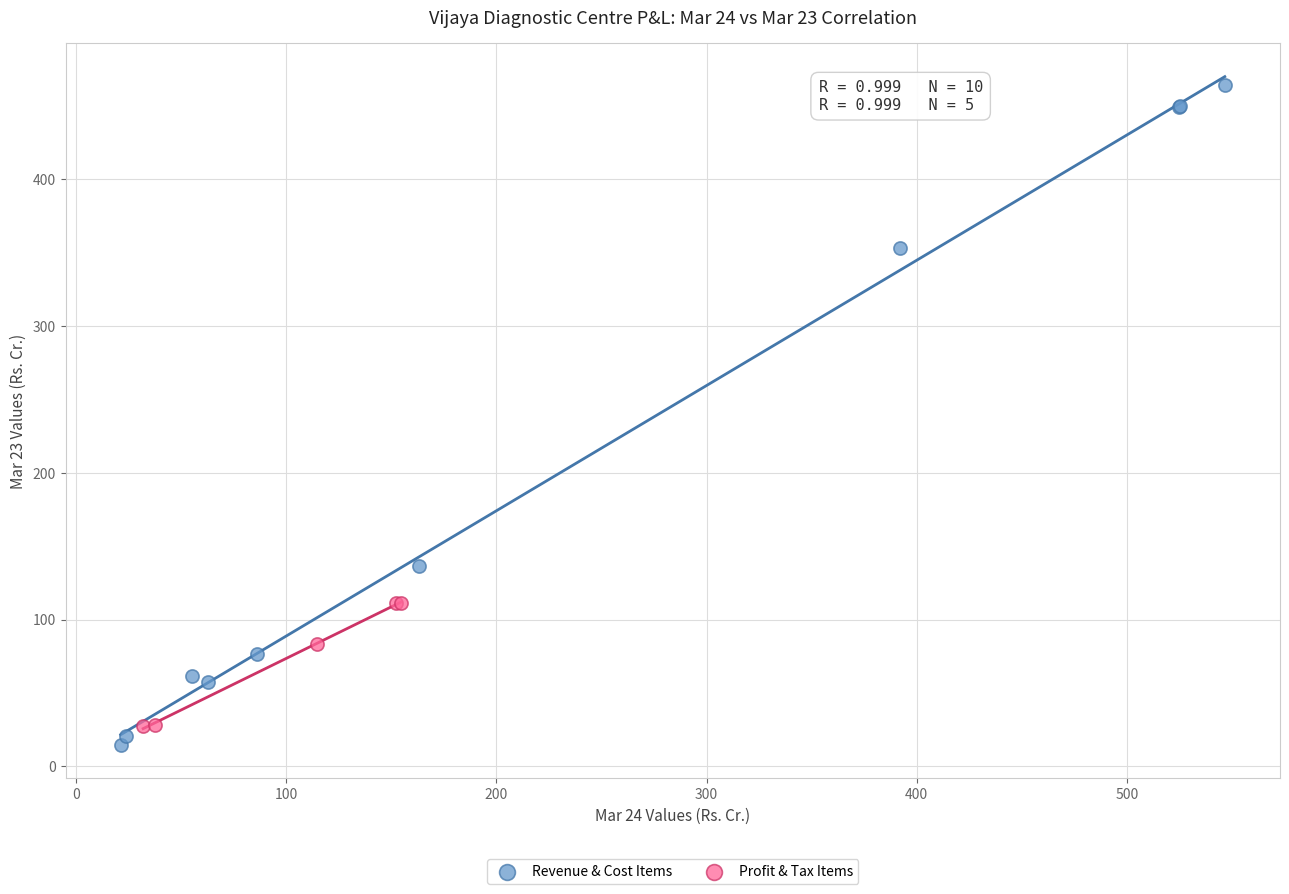

Which series reaches the maximum Y coordinate?

Revenue & Cost Items